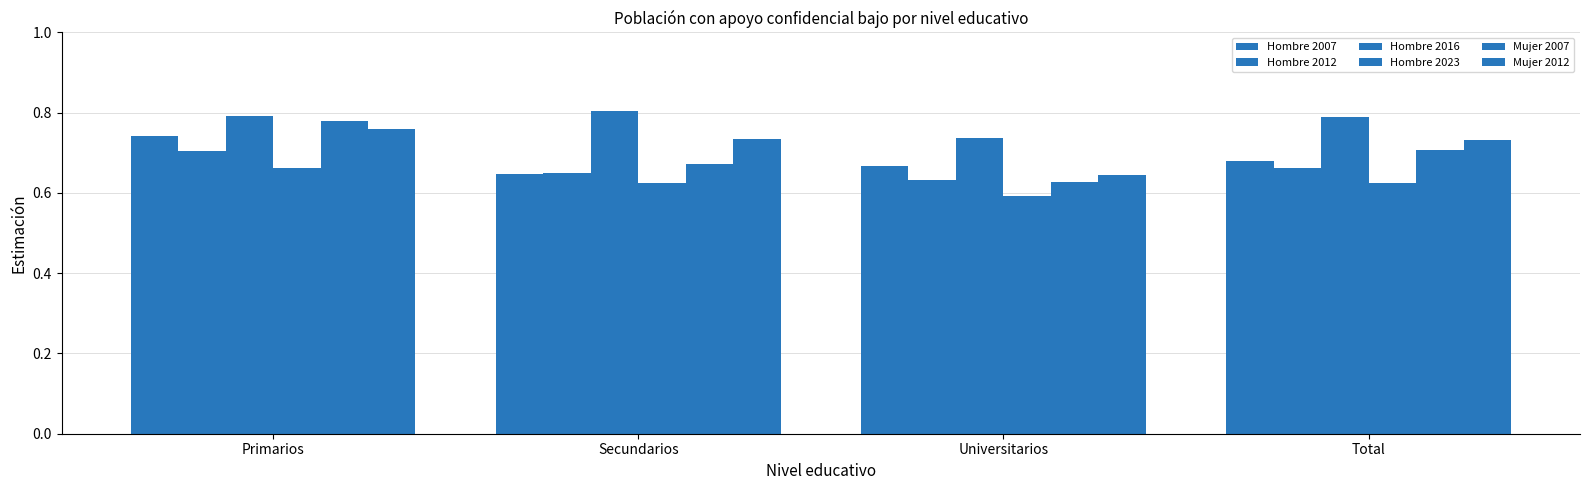

Count the number of data series in this chart.

6